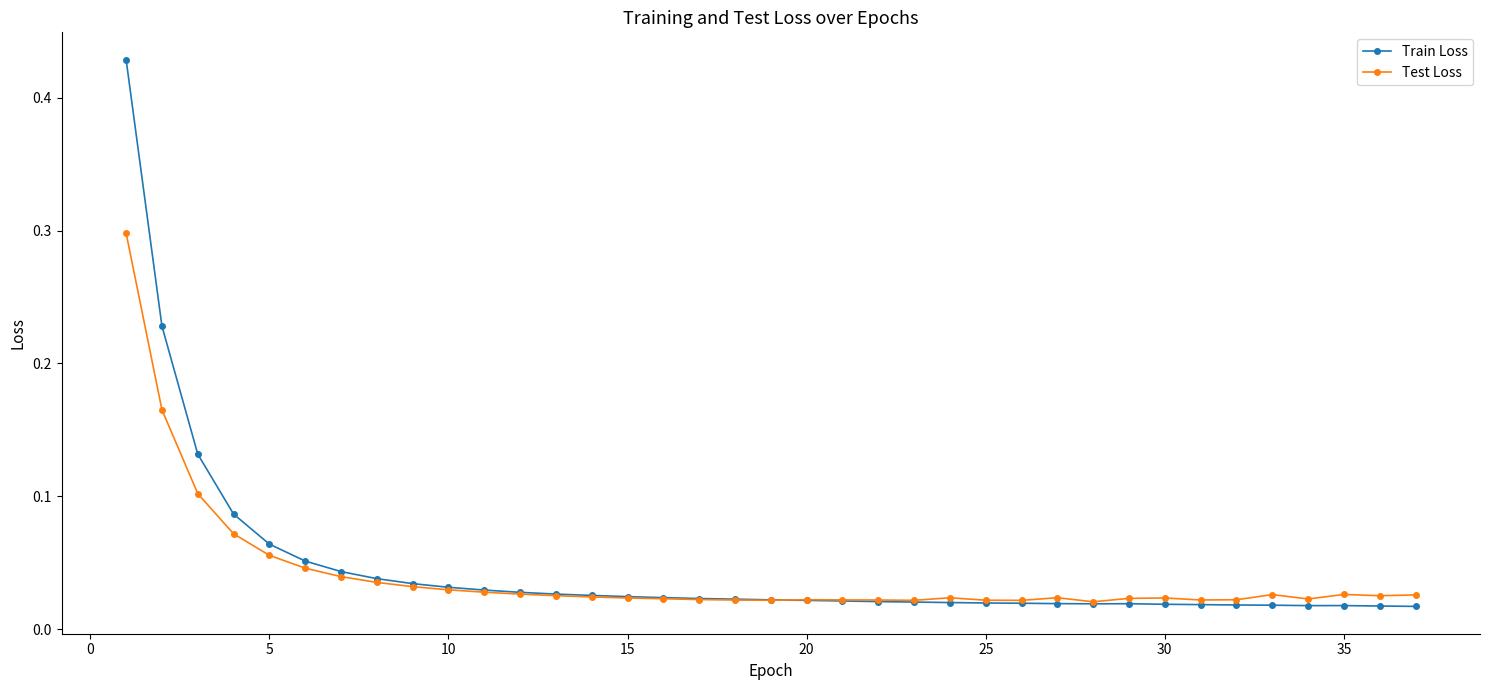

How many data points does each series have?

37